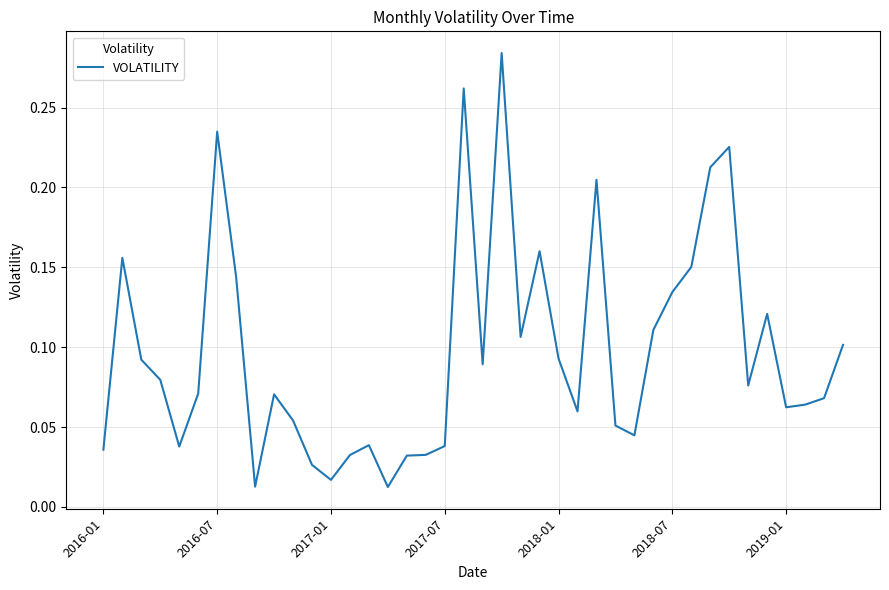

The value at 2016-07 is 0.1. True or false?

False